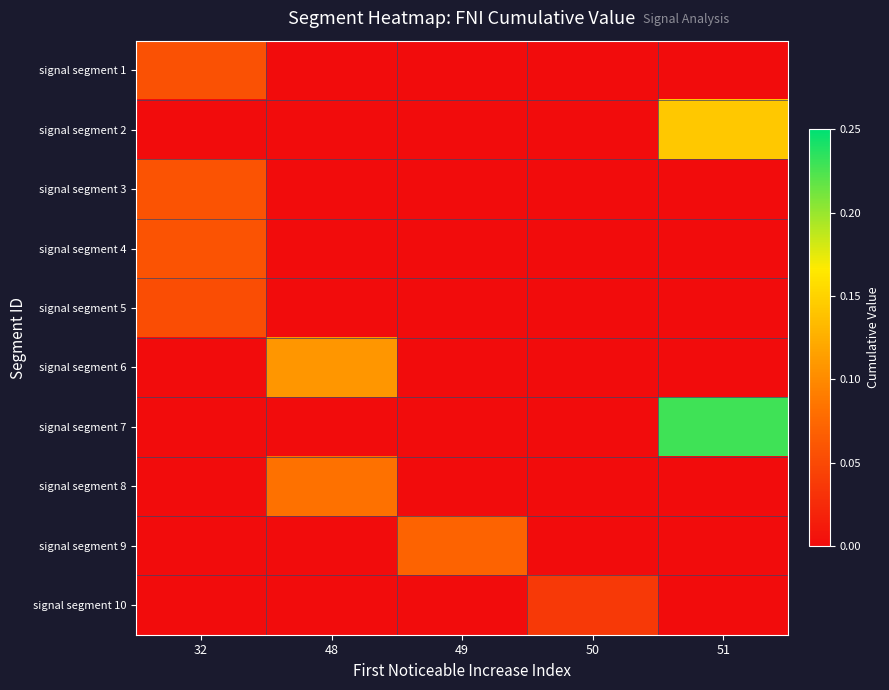

Between 51 and 50, which is larger?

51